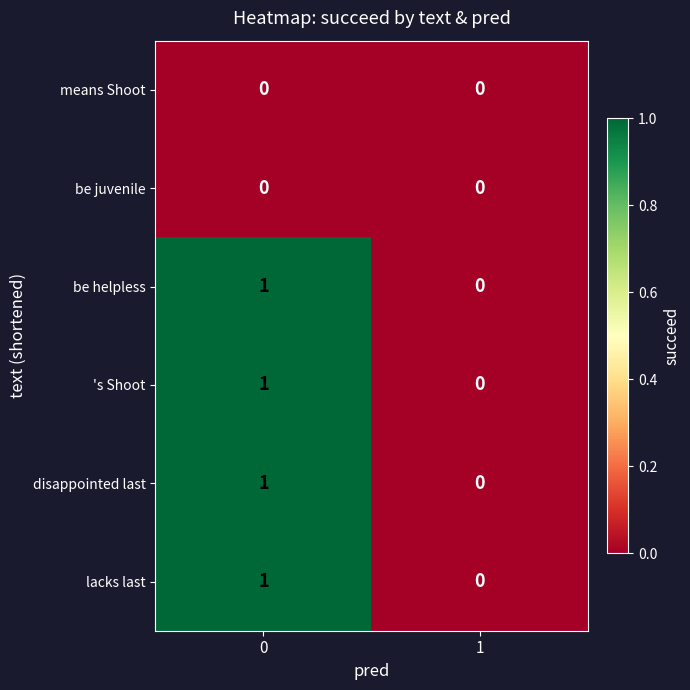

What is the maximum value shown in the chart?

1